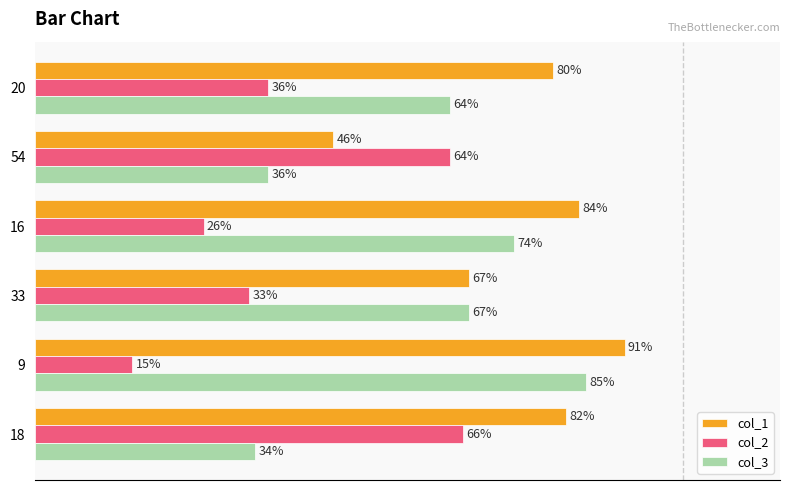

Rank the series at 9 from lowest to highest value.

col_2, col_3, col_1